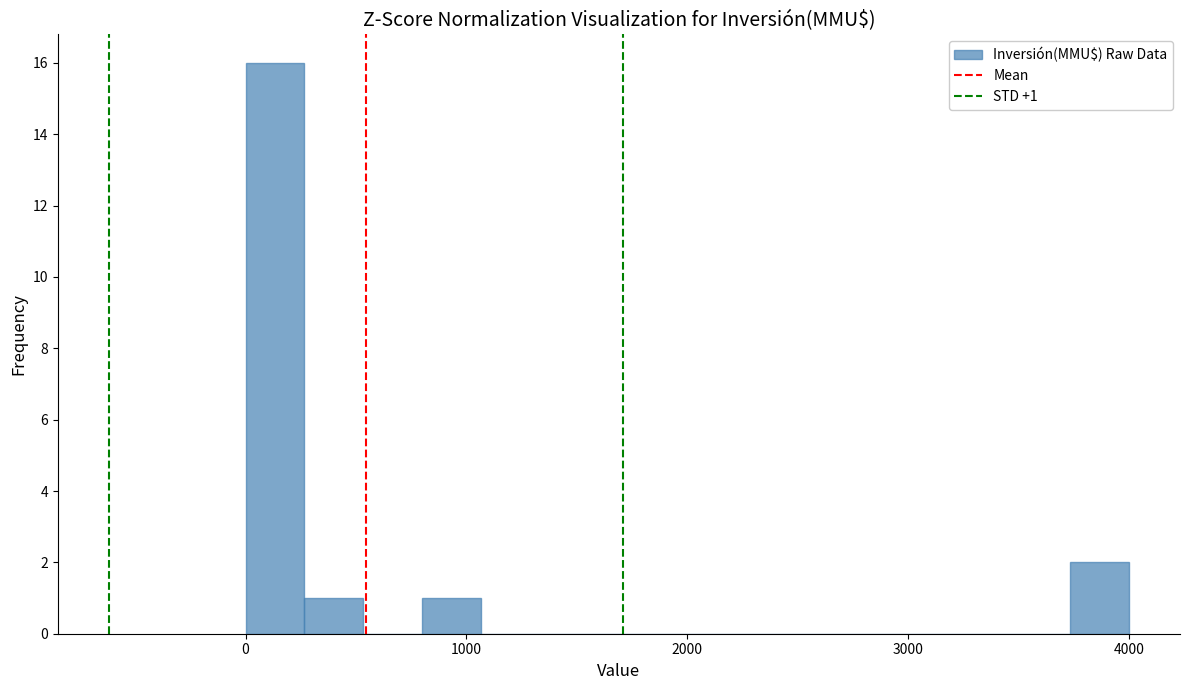

Read against the x-axis, roughly where is the centre of the tallest bar?

100